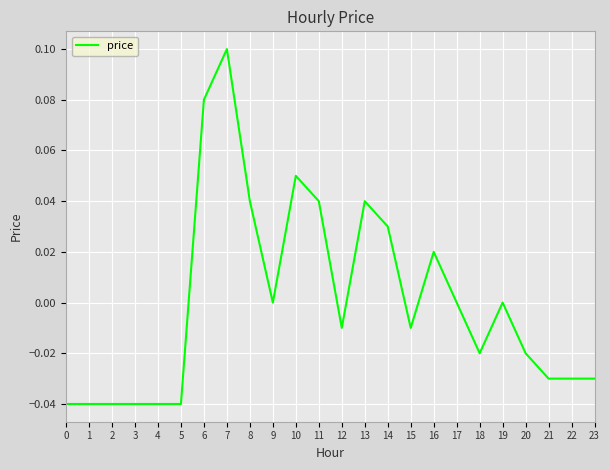

Is it true that the value at 3 is -0.0?

True